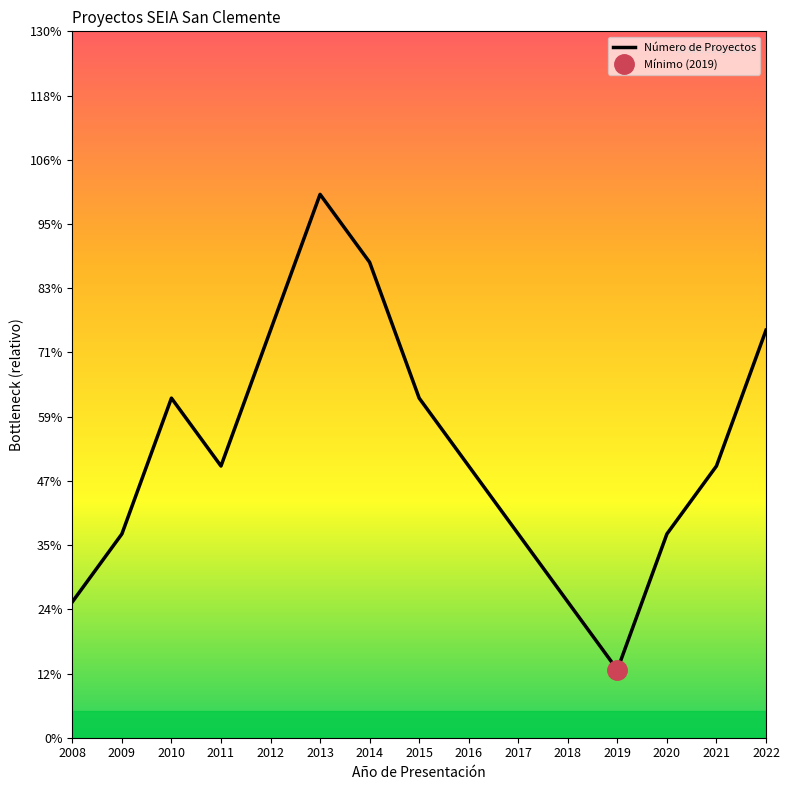

Where is the first local minimum?

2011